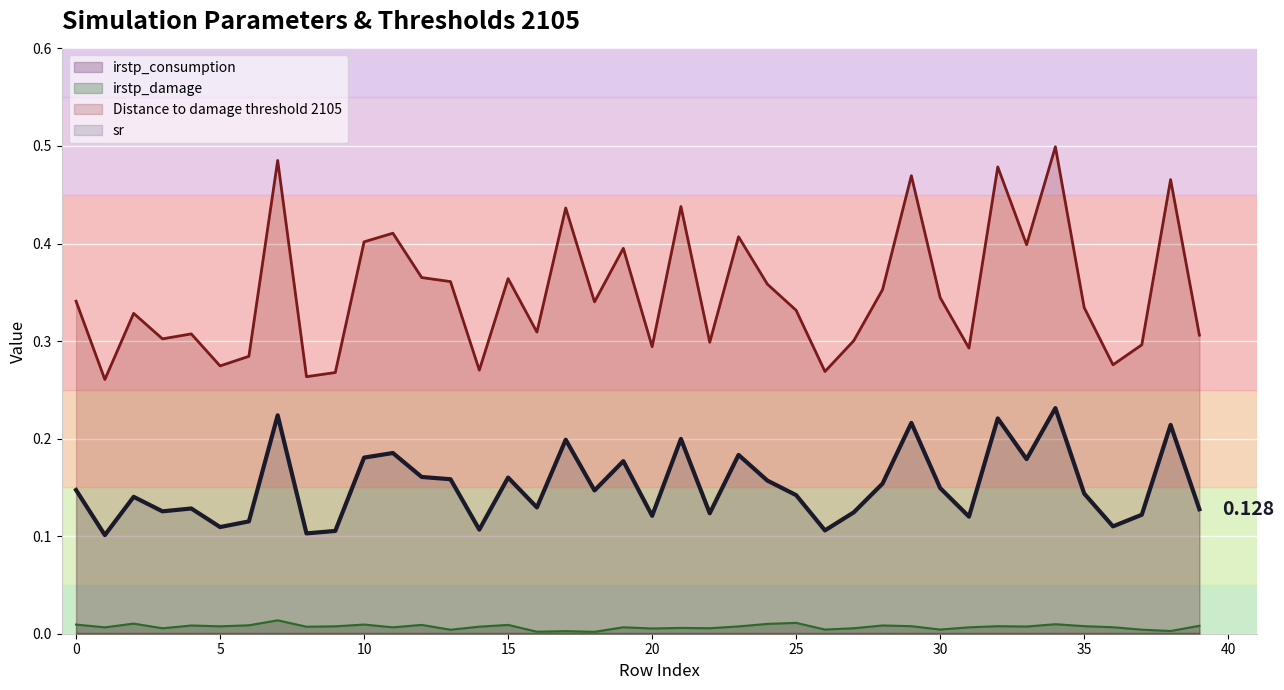

The value of irstp_damage at 5 is 0.0. True or false?

True